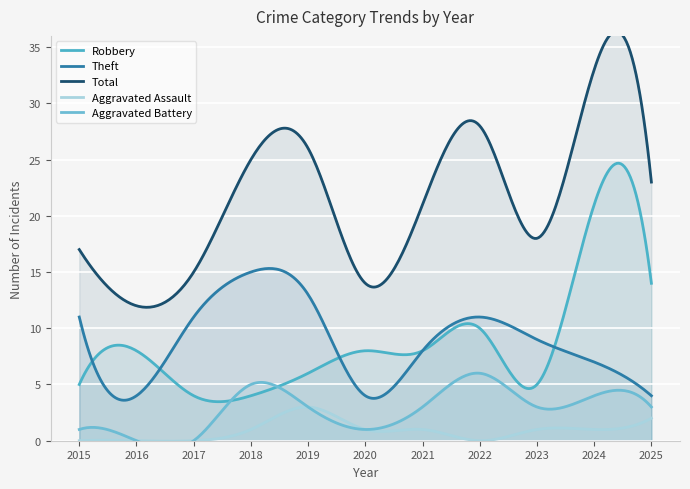

Reading right to left, list all the values displayed in this chart.

Robbery: 2025=14	2024=21	2023=5	2022=10	2021=8	2020=8	2019=6	2018=4	2017=4	2016=8	2015=5
Theft: 2025=4	2024=7	2023=9	2022=11	2021=8	2020=4	2019=13	2018=15	2017=11	2016=4	2015=11
Total: 2025=23	2024=33	2023=18	2022=28	2021=21	2020=14	2019=26	2018=25	2017=15	2016=12	2015=17
Aggravated Assault: 2025=2	2024=1	2023=1	2022=0	2021=1	2020=1	2019=3	2018=1	2017=0	2016=0	2015=0
Aggravated Battery: 2025=3	2024=4	2023=3	2022=6	2021=3	2020=1	2019=3	2018=5	2017=0	2016=0	2015=1